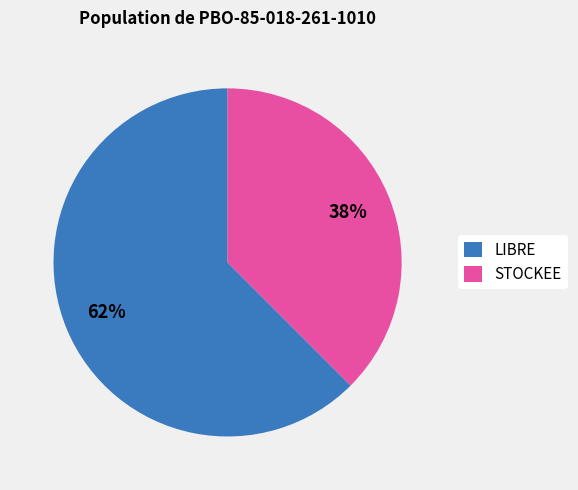

Combined, do STOCKEE and LIBRE account for over 50%?

Yes